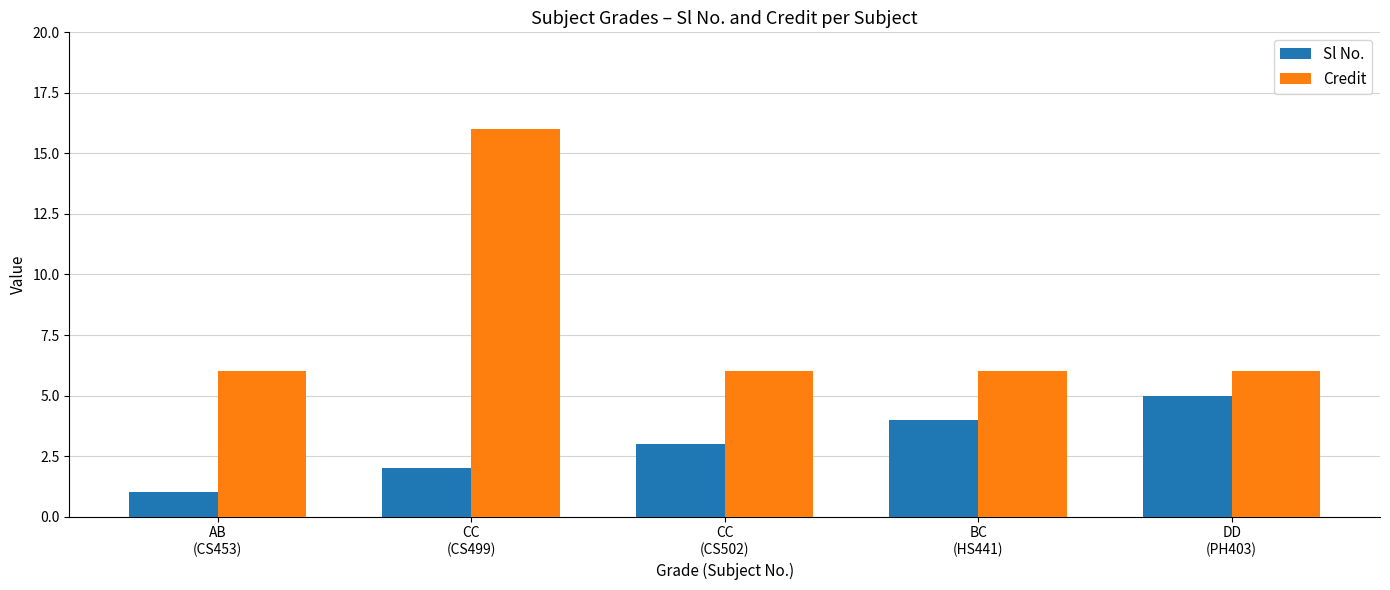

What is the greatest value displayed?

16